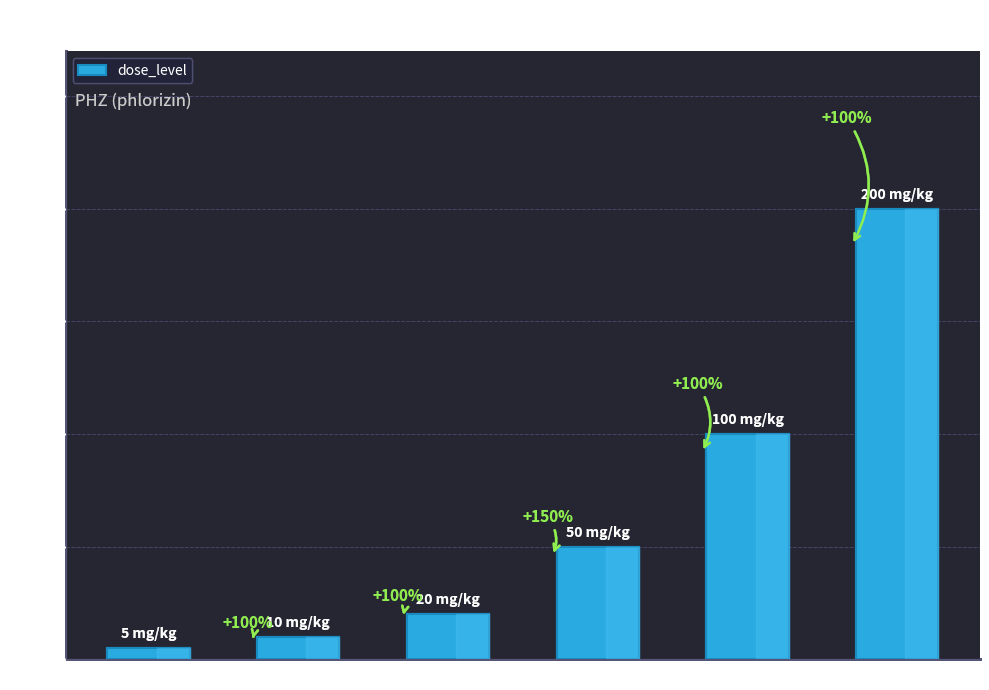

Rank the categories by value from highest to lowest.

ID 6, ID 5, ID 4, ID 3, ID 2, ID 1